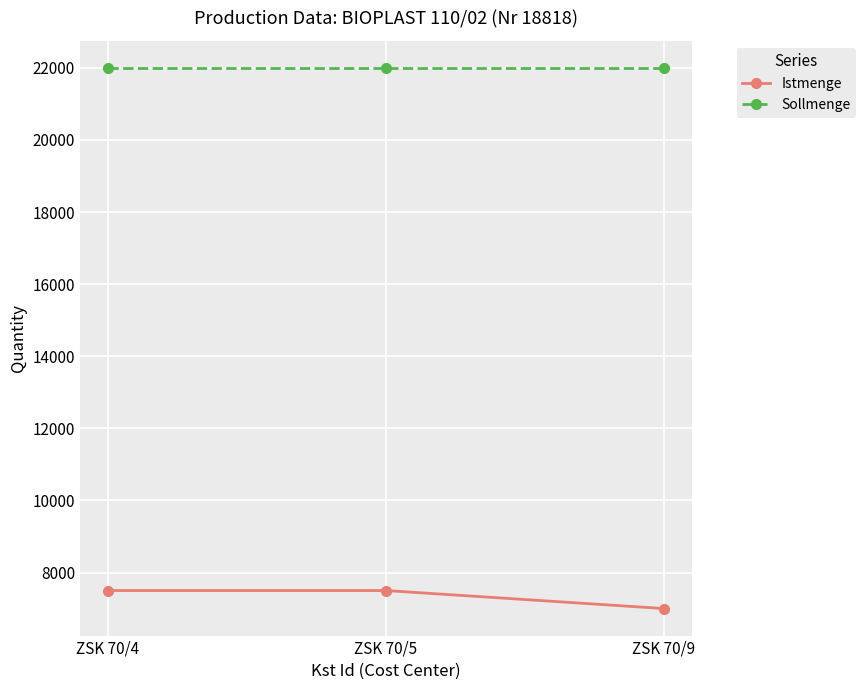

What is the total value across all series at ZSK 70/4?

29500